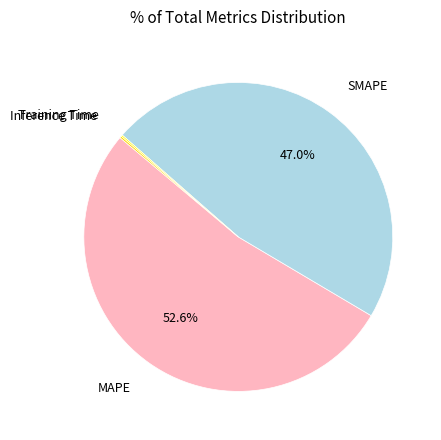

Is there a majority slice in this chart?

Yes